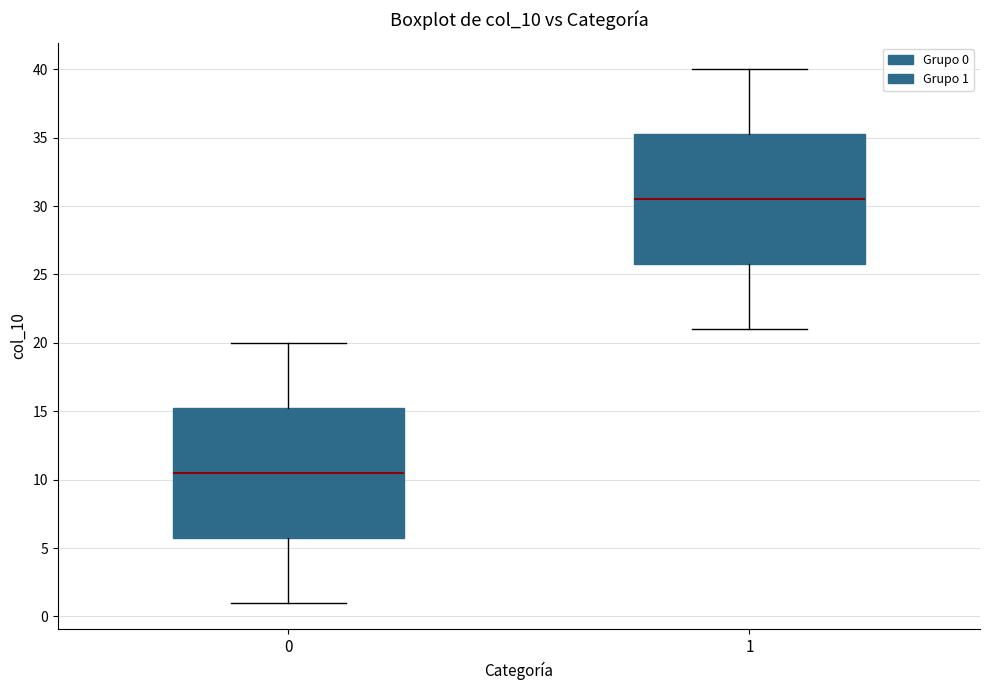

Where does the median line of the box at x = 0 sit on the y-axis? The values are not printed on the chart, so give them approximately, as read against the axis.

10.5